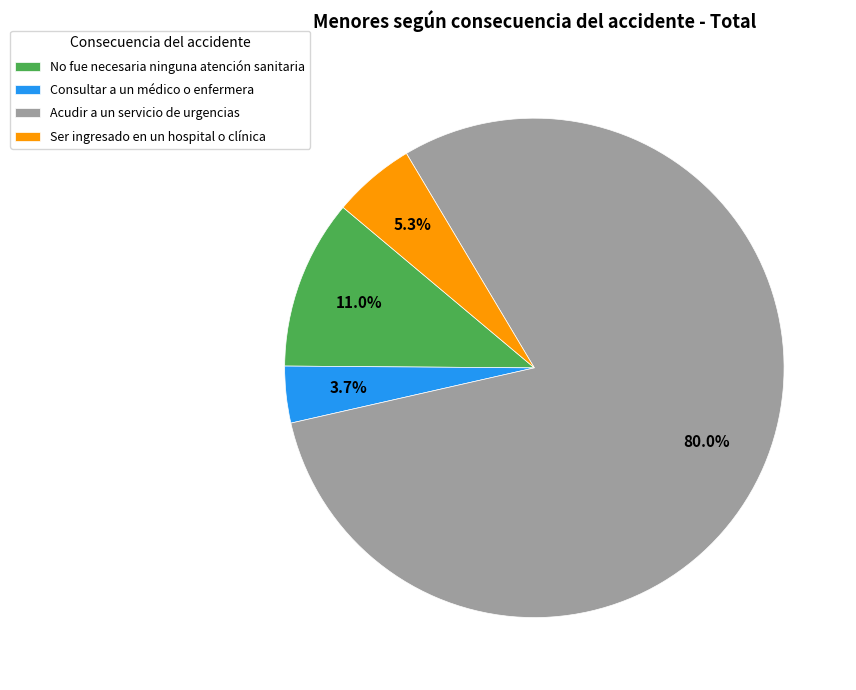

Count the number of slices in the pie.

4